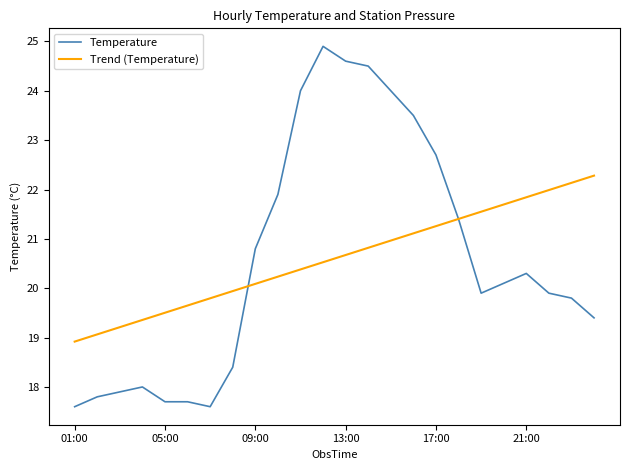

How many lines are shown in the chart?

2